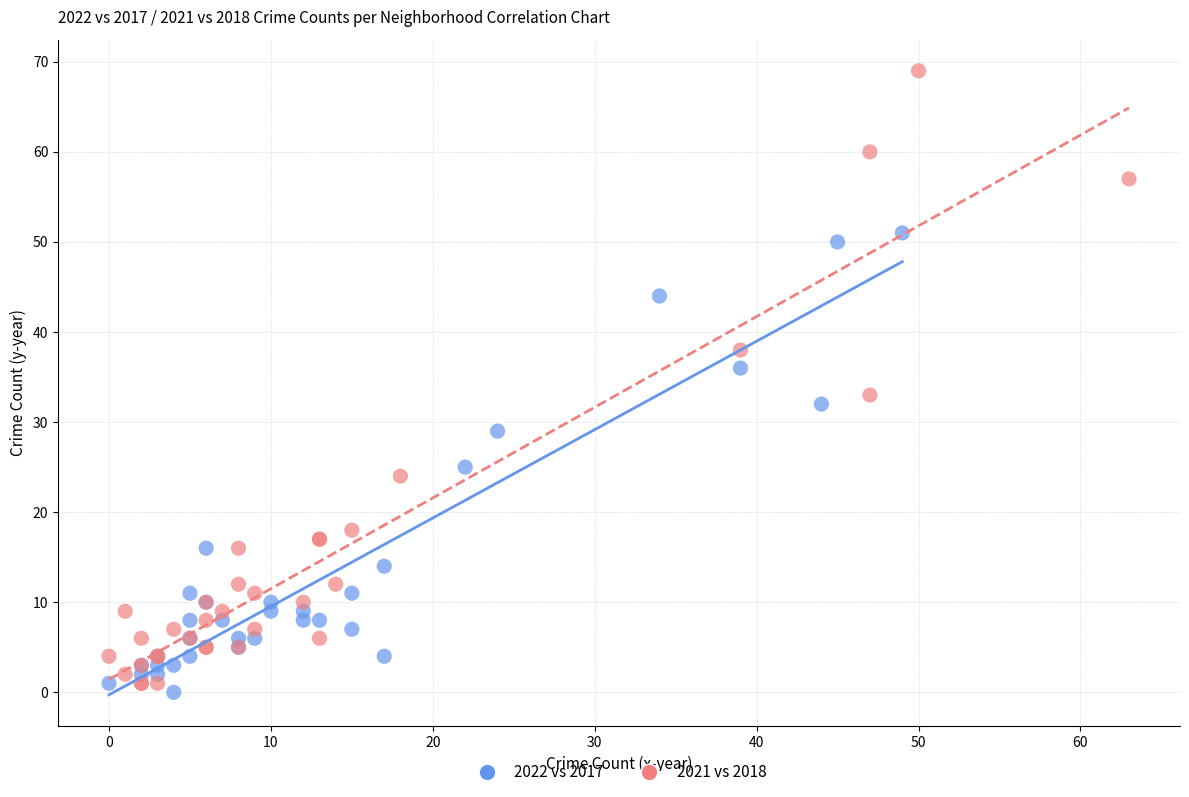

Which series has the largest Y range (max minus min)?

2021 vs 2018